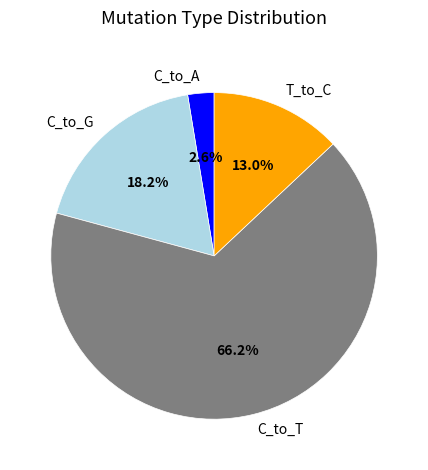

Is there a majority slice in this chart?

Yes